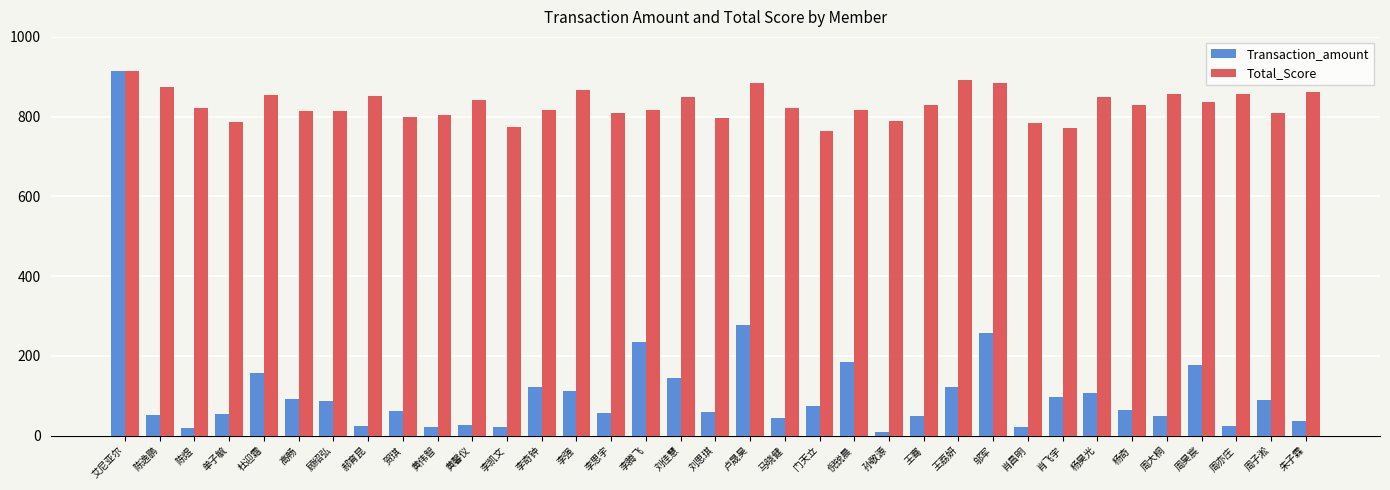

The Transaction_amount series shows 107.5 at 杨昊光. True or false?

True